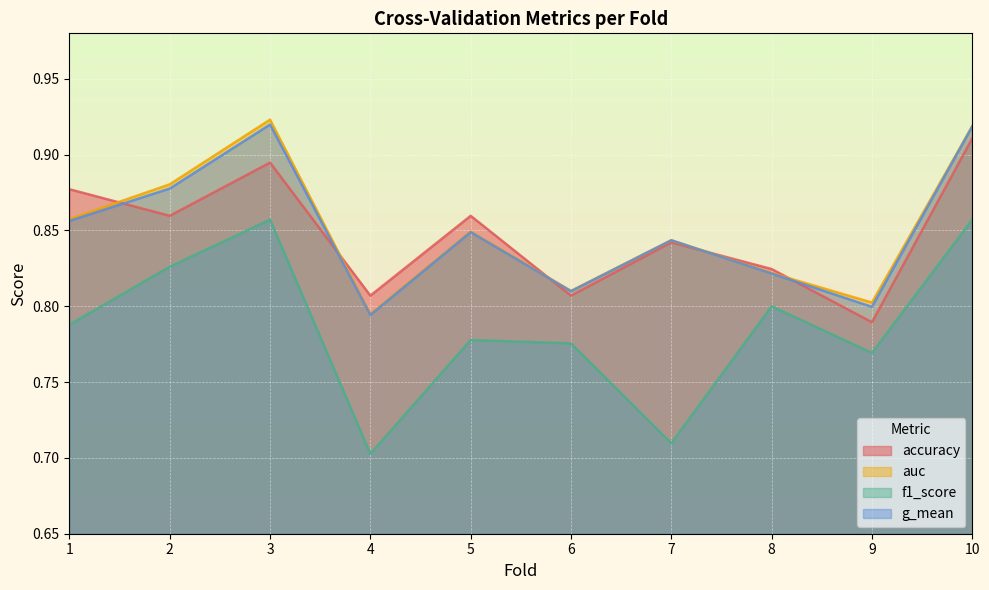

What are all the series names shown in the legend?

accuracy, auc, f1_score, g_mean